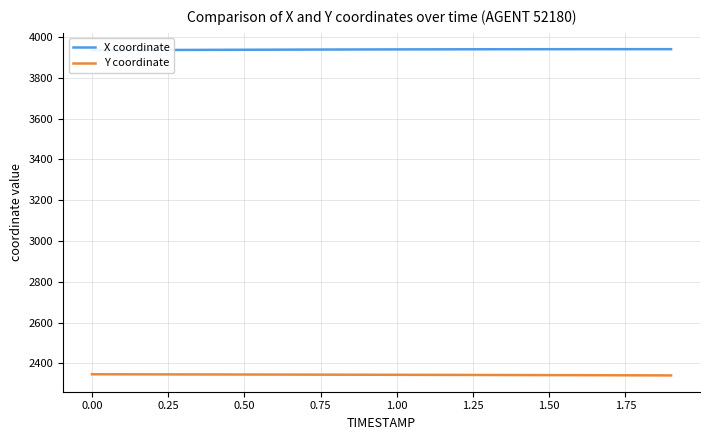

Does the chart have visible grid lines?

Yes